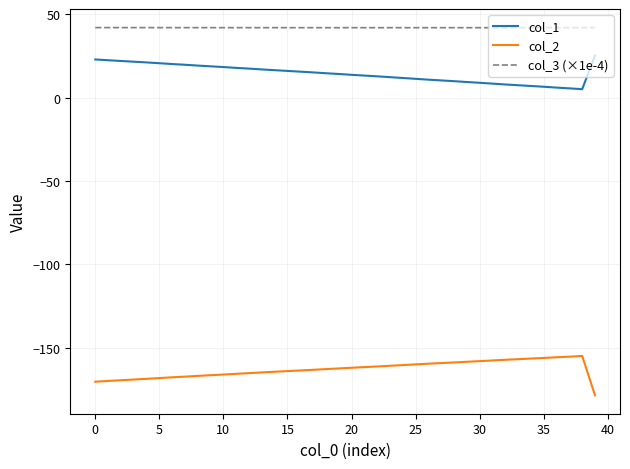

What is the difference between the maximum and minimum values in the col_1 series?

20.2